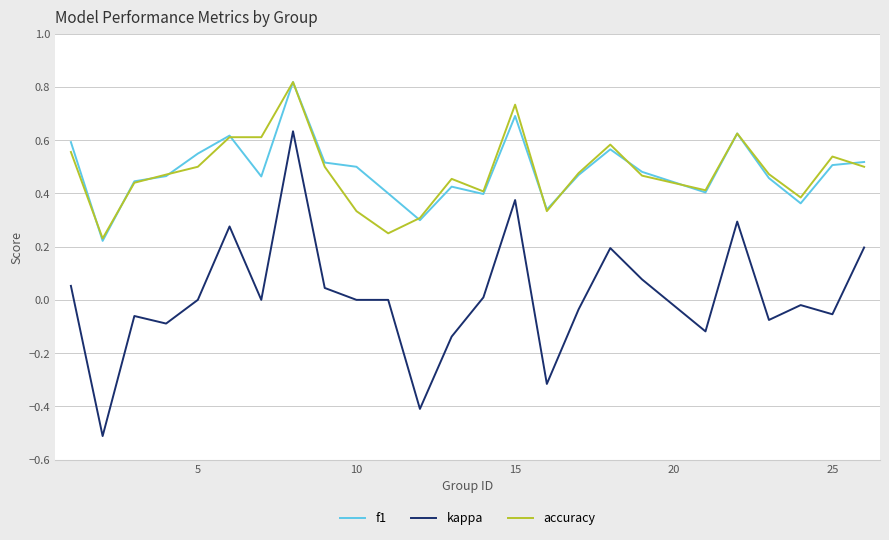

True or false: kappa and accuracy intersect in this chart.

False